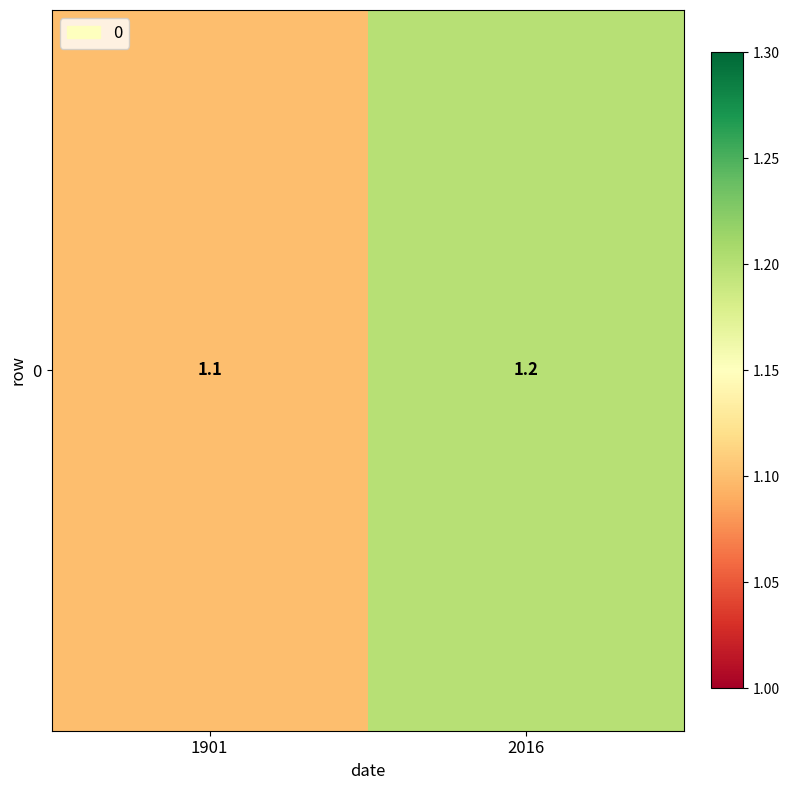

How many distinct data groups are displayed?

1